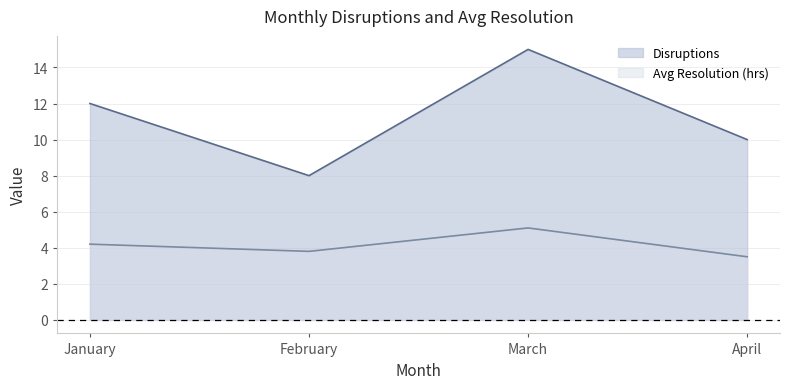

List the series in order of their peak value, lowest first.

Avg Resolution (hrs), Disruptions